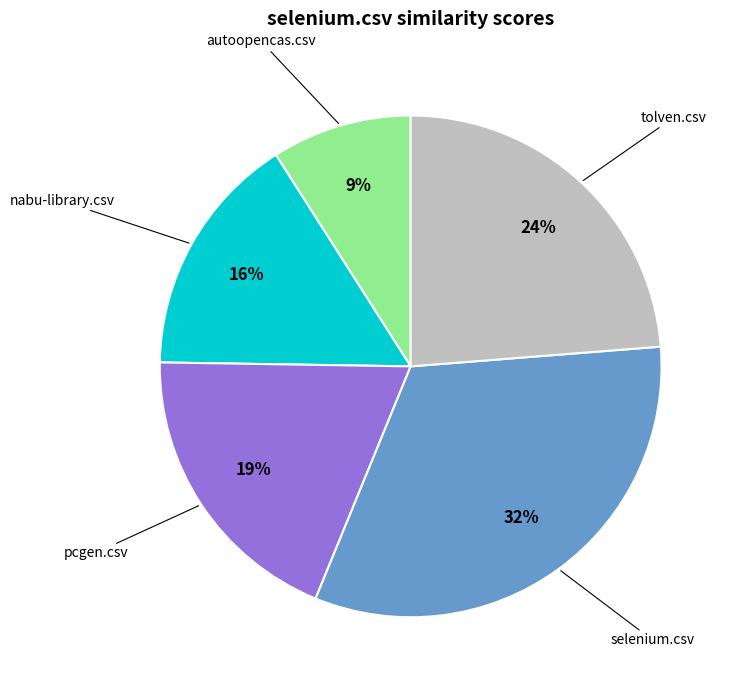

Is there a majority slice in this chart?

No